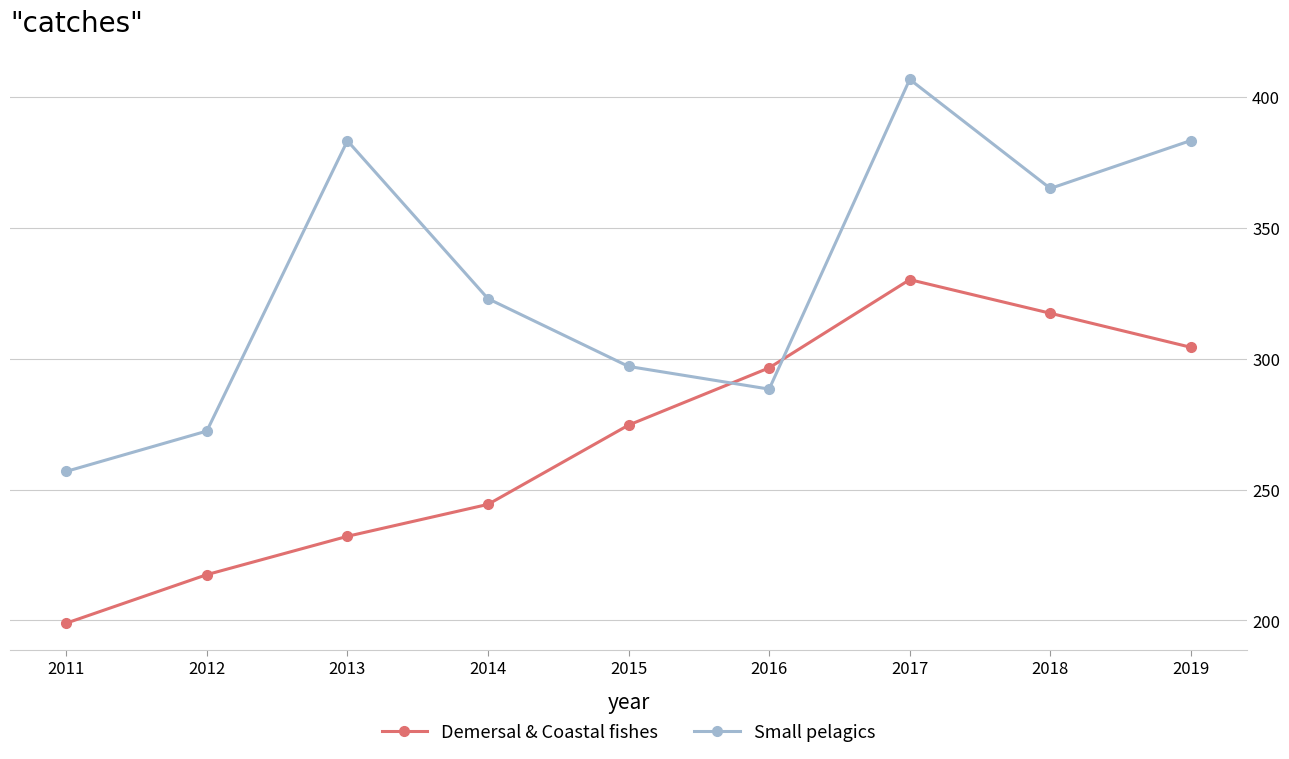

Which label corresponds to the largest value in the chart?

2017